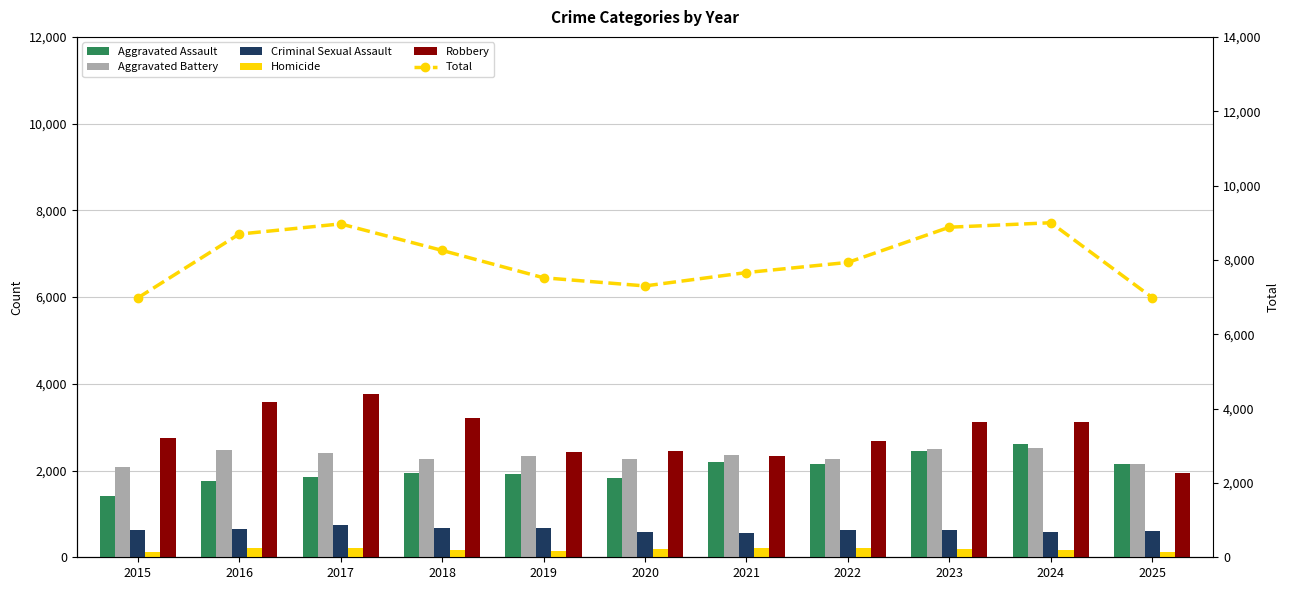

List the labels in order of Robbery value, largest first.

2017, 2016, 2018, 2024, 2023, 2015, 2022, 2020, 2019, 2021, 2025